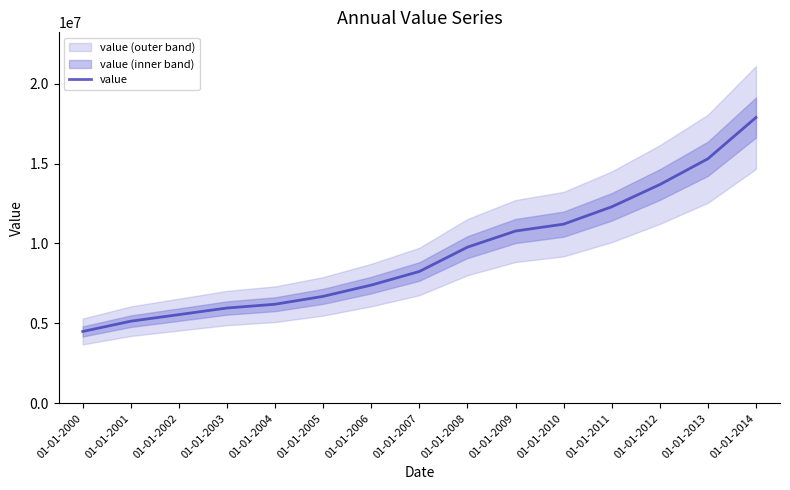

Count the number of data series in this chart.

1